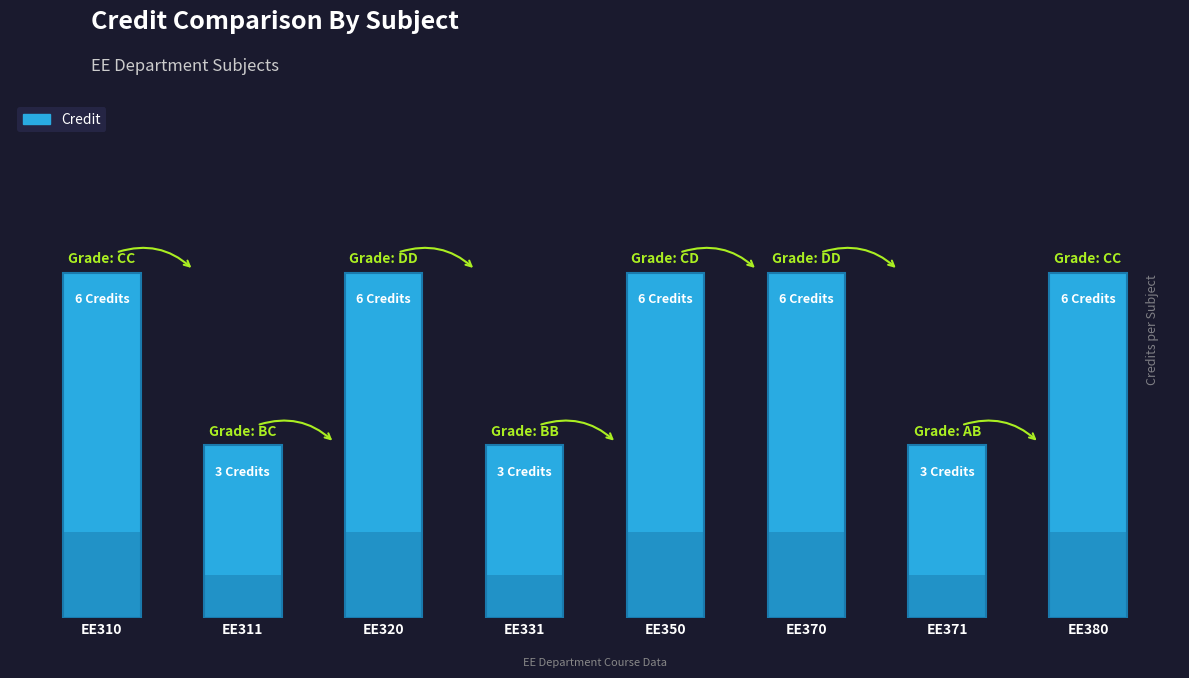

How many distinct data groups are displayed?

1